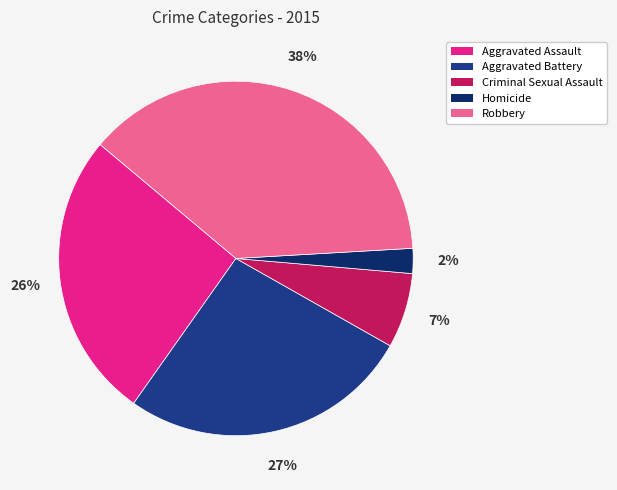

Rank the categories by value from highest to lowest.

Robbery, Aggravated Battery, Aggravated Assault, Criminal Sexual Assault, Homicide